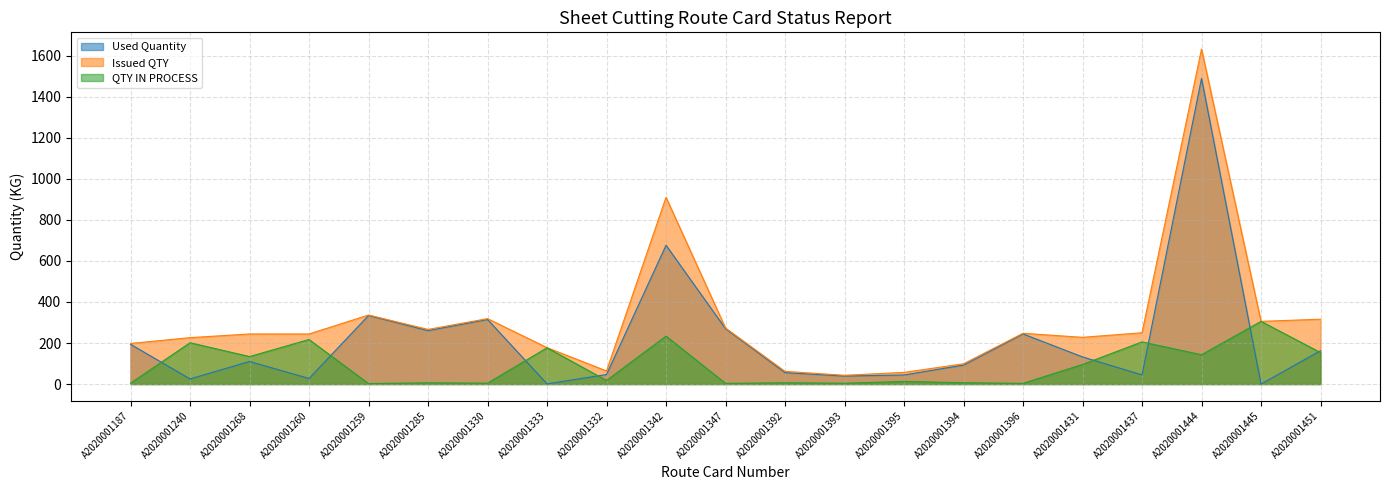

What are all the series names shown in the legend?

Used Quantity, Issued QTY, QTY IN PROCESS